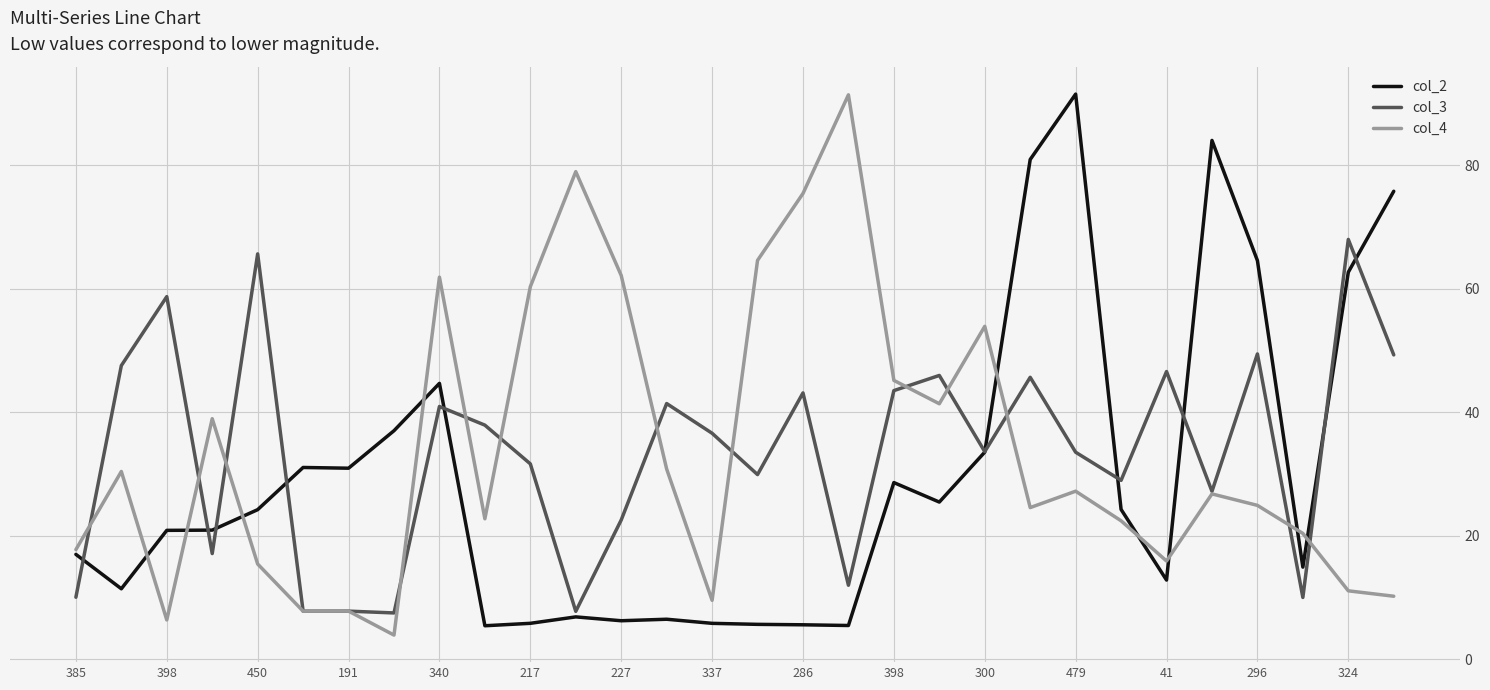

What is the difference between the maximum and minimum values in the col_3 series?

60.5